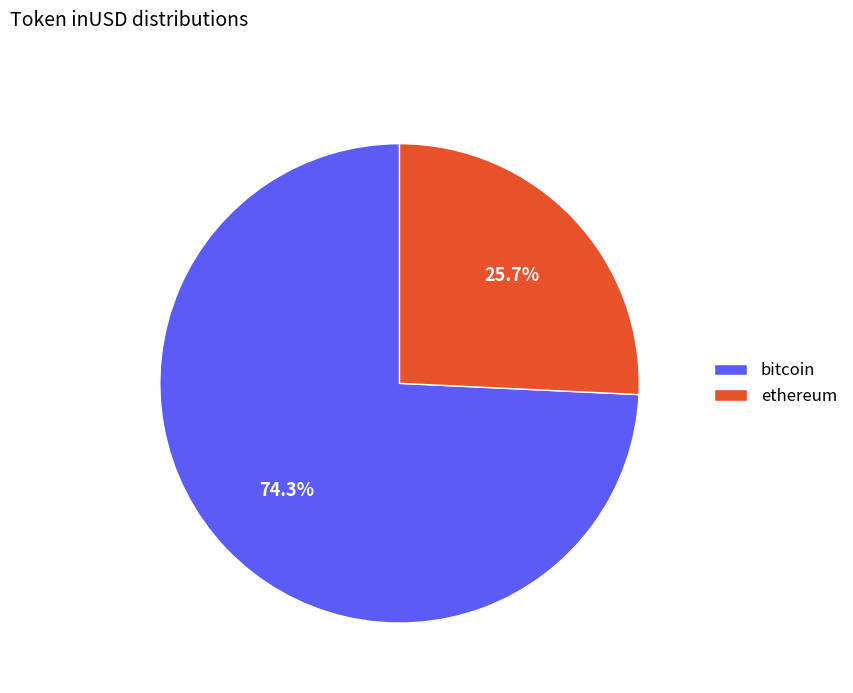

Do bitcoin and ethereum together represent more than half of the pie?

Yes